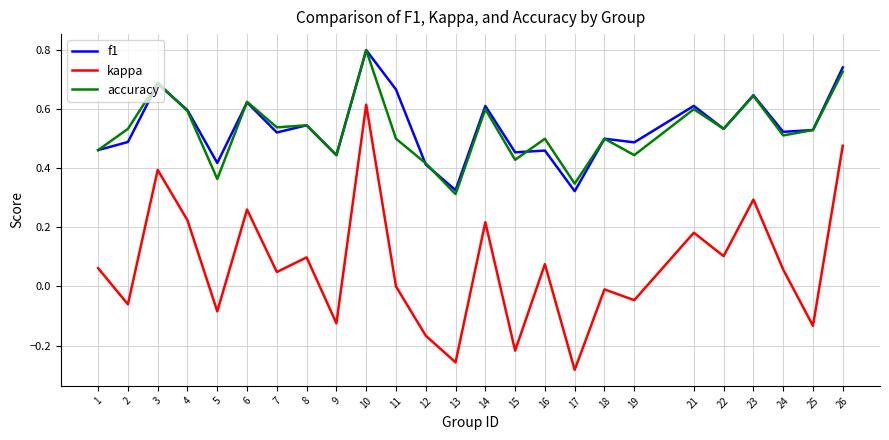

What is the maximum value for accuracy?

0.8